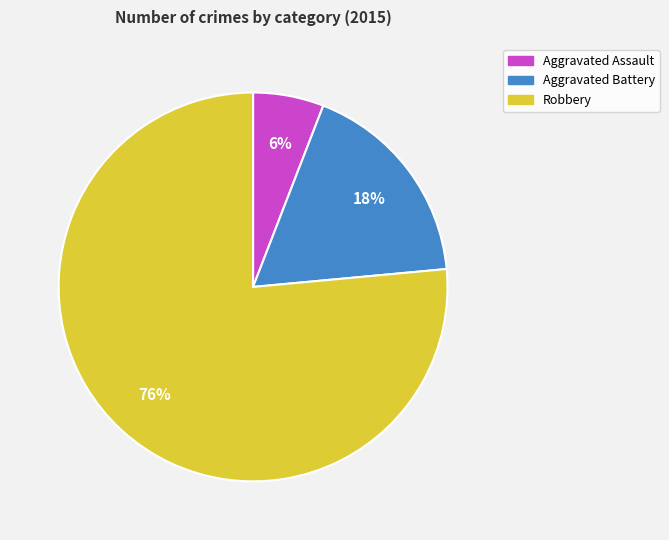

Is Aggravated Battery the majority of the pie?

No